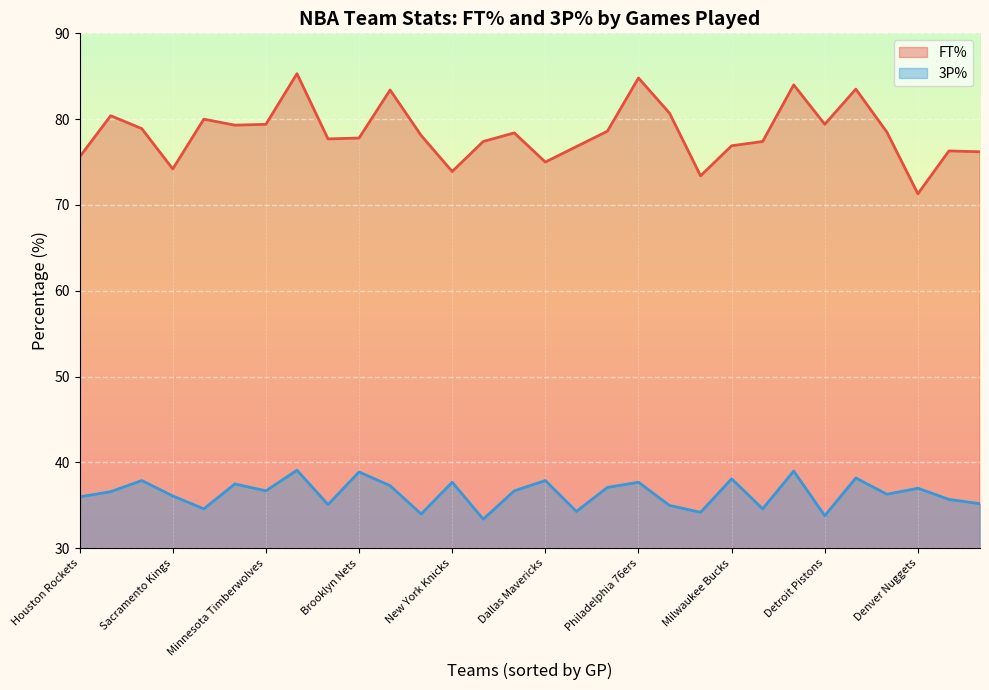

True or false: FT% has a value of 31.5 at Sacramento Kings.

False